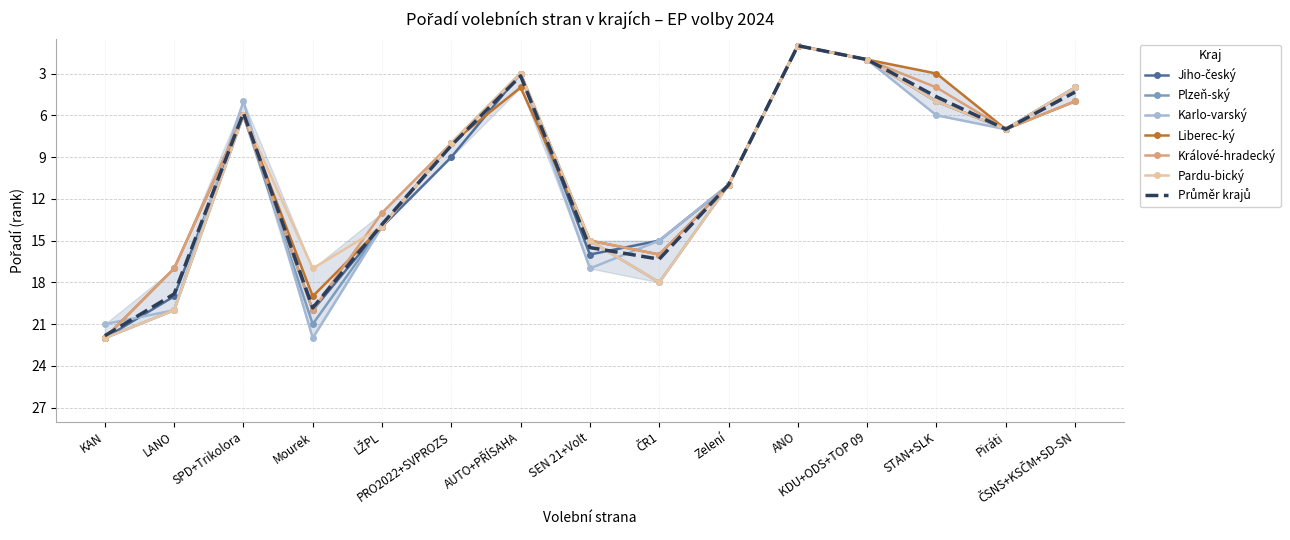

What is the difference between the Králové-hradecký values at ANO and SEN 21+Volt?

14.0